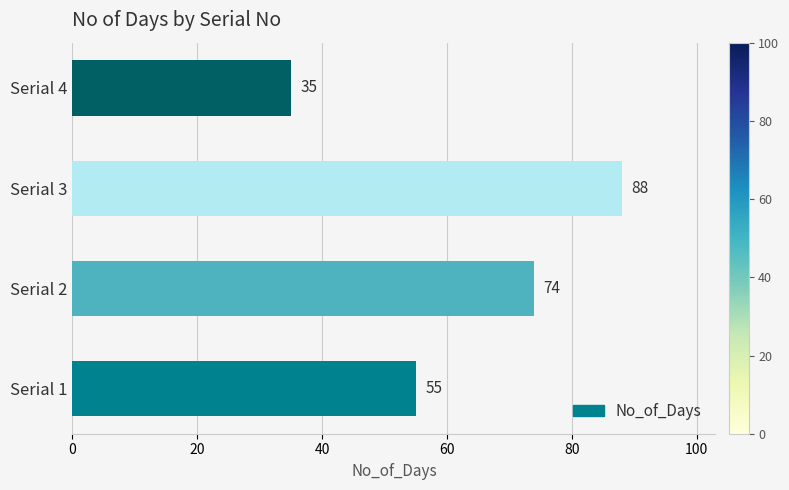

Is it true that the value at Serial 4 is 63?

False